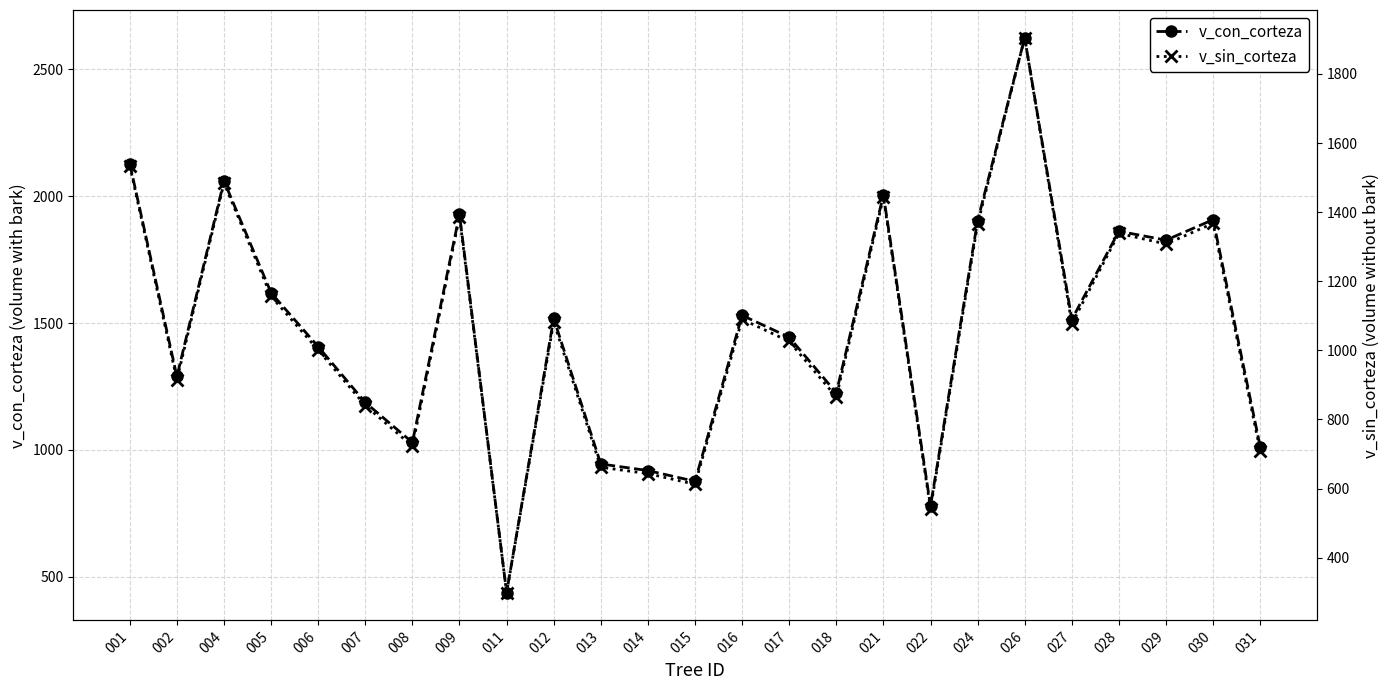

Reading left to right, list all the values displayed in this chart.

v_con_corteza: 001=2127.2	002=1289.4	004=2059.8	005=1619.0	006=1406.9	007=1186.9	008=1029.5	009=1928.3	011=437.8	012=1518.1	013=944.7	014=918.8	015=876.4	016=1530.3	017=1444.1	018=1225.0	021=2004.9	022=779.1	024=1903.0	026=2624.1	027=1513.9	028=1861.7	029=1826.7	030=1907.2	031=1012.9
v_sin_corteza: 001=1534.4	002=914.9	004=1484.4	005=1156.5	006=1000.9	007=840.5	008=722.7	009=1387.0	011=298.9	012=1082.1	013=661.8	014=643.3	015=612.5	016=1090.0	017=1025.9	018=865.3	021=1442.7	022=542.0	024=1365.4	026=1904.7	027=1077.1	028=1338.5	029=1307.8	030=1367.6	031=709.5